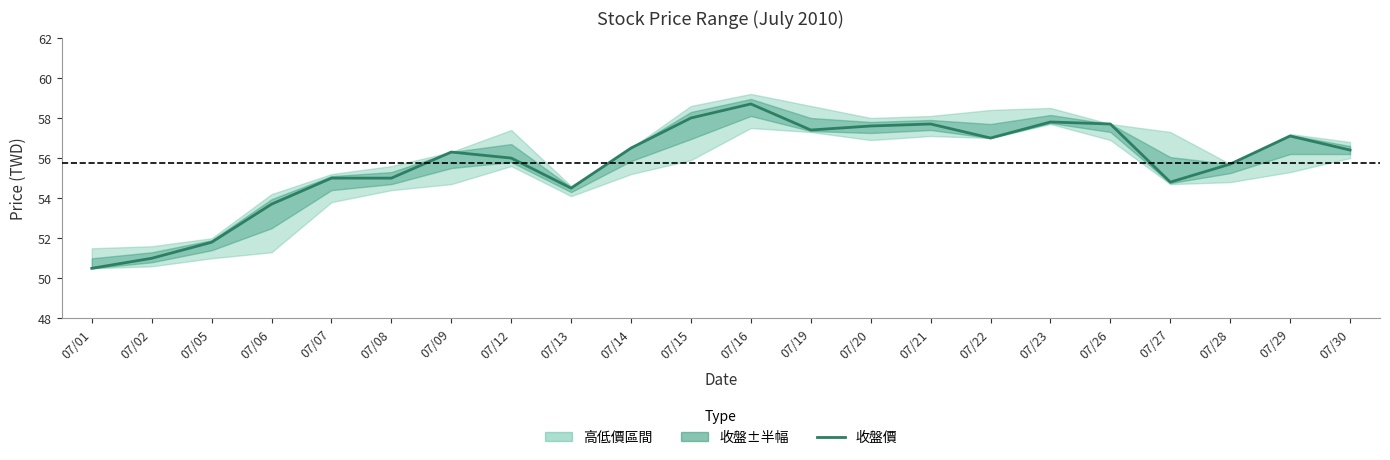

Approximately how many times larger is the value at 07/27 compared to 07/14?

1.0